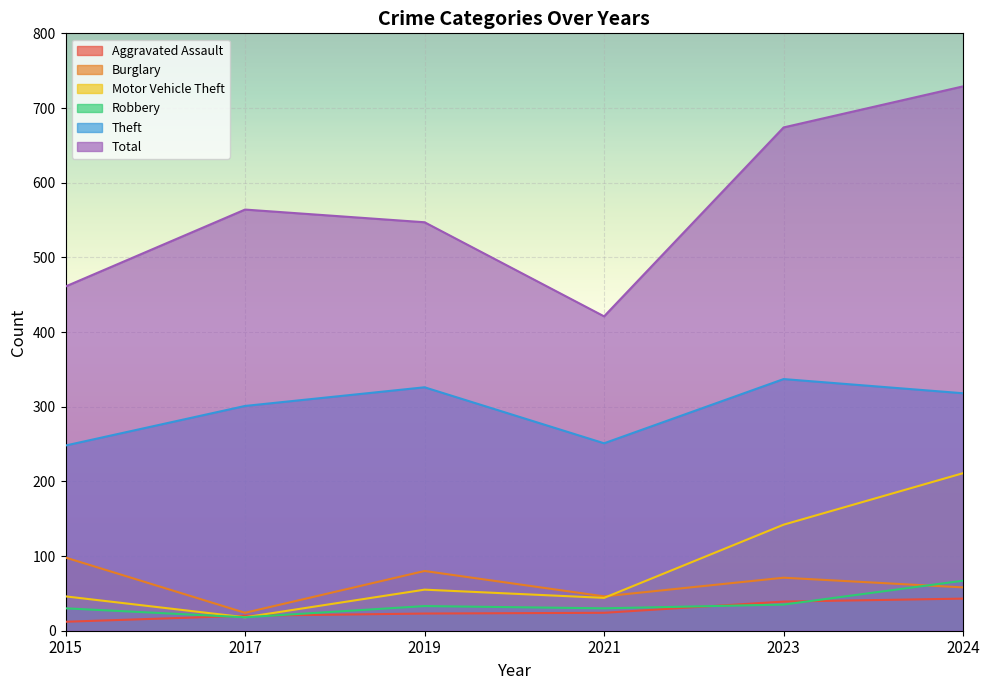

What are all the series names shown in the legend?

Aggravated Assault, Burglary, Motor Vehicle Theft, Robbery, Theft, Total